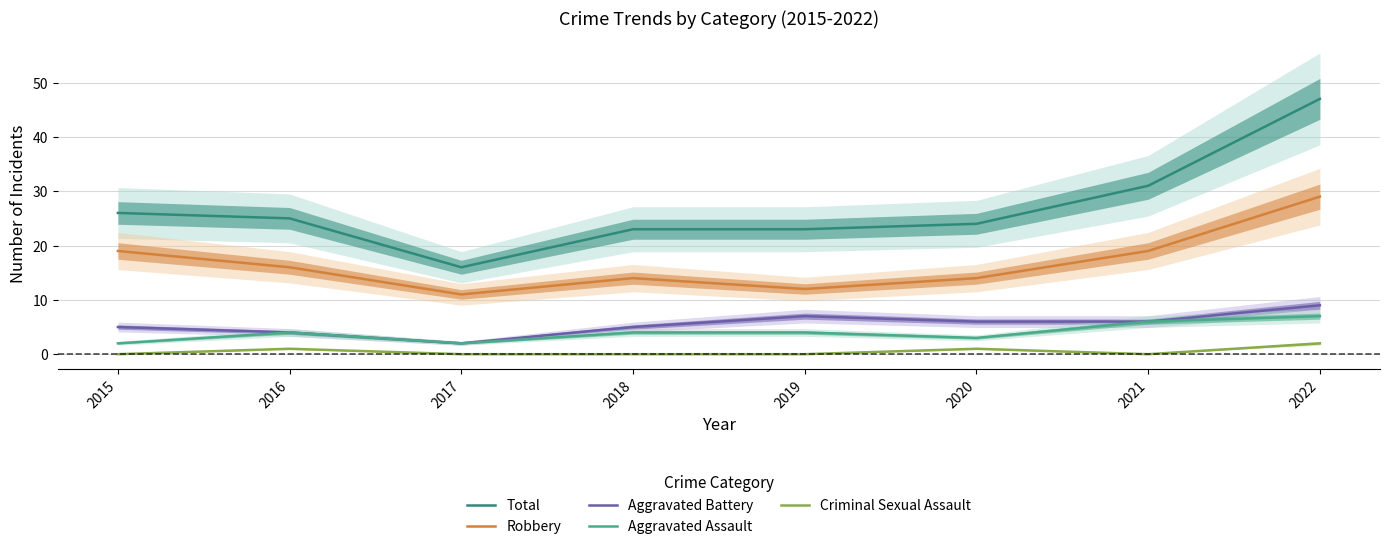

List the labels in order of Aggravated Assault value, largest first.

2022, 2021, 2016, 2018, 2019, 2020, 2015, 2017